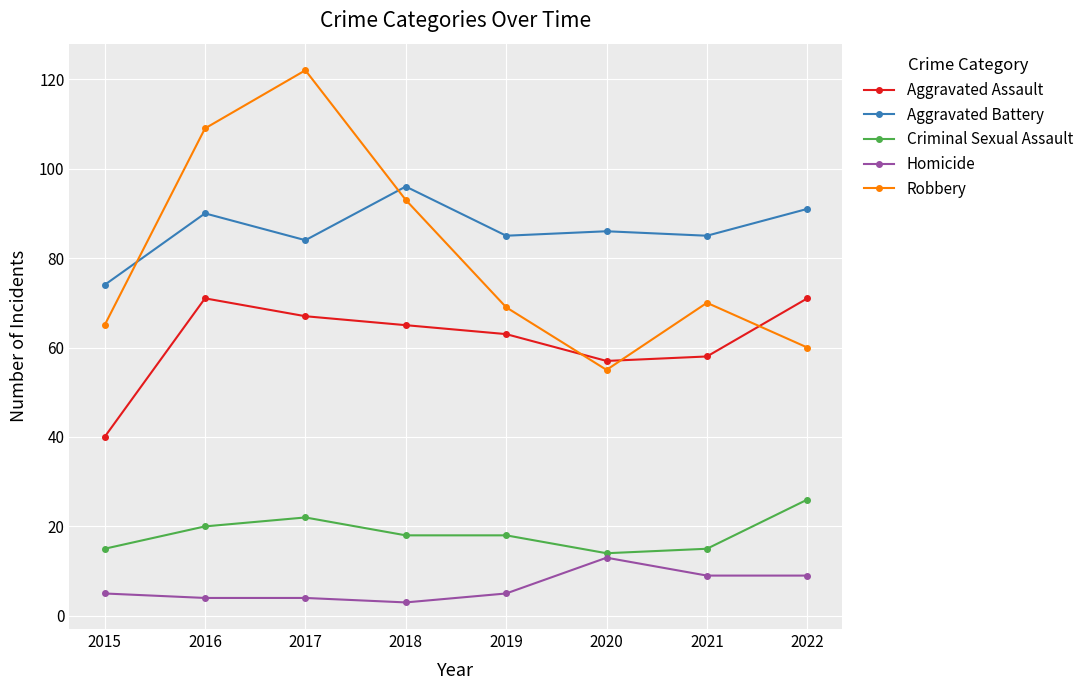

Which series has the largest range (max minus min)?

Robbery